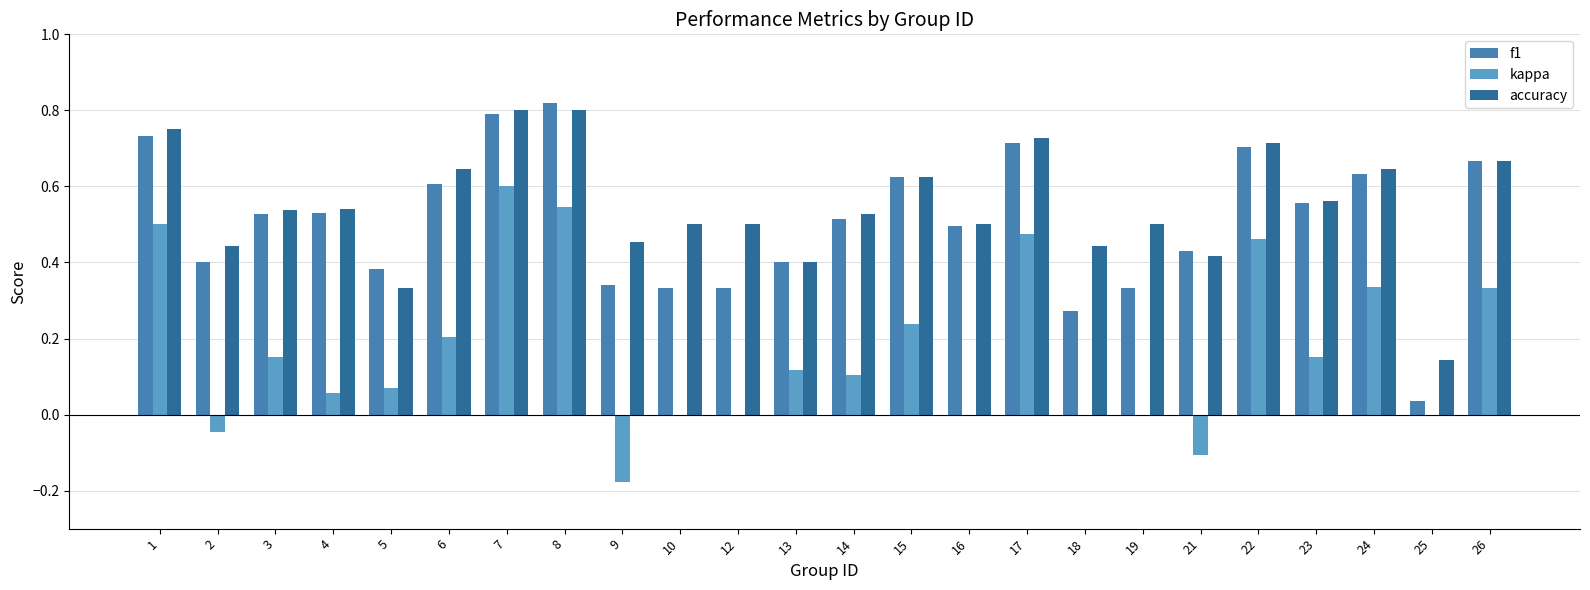

How many series are shown in this chart?

3